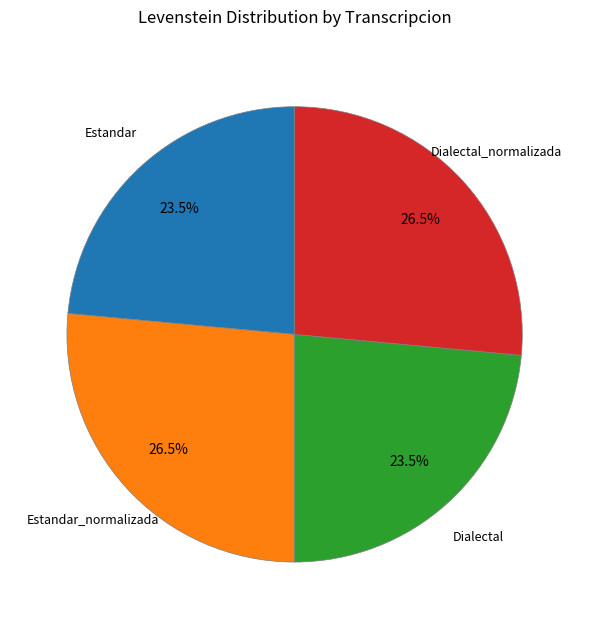

How many slices are in this pie chart?

4